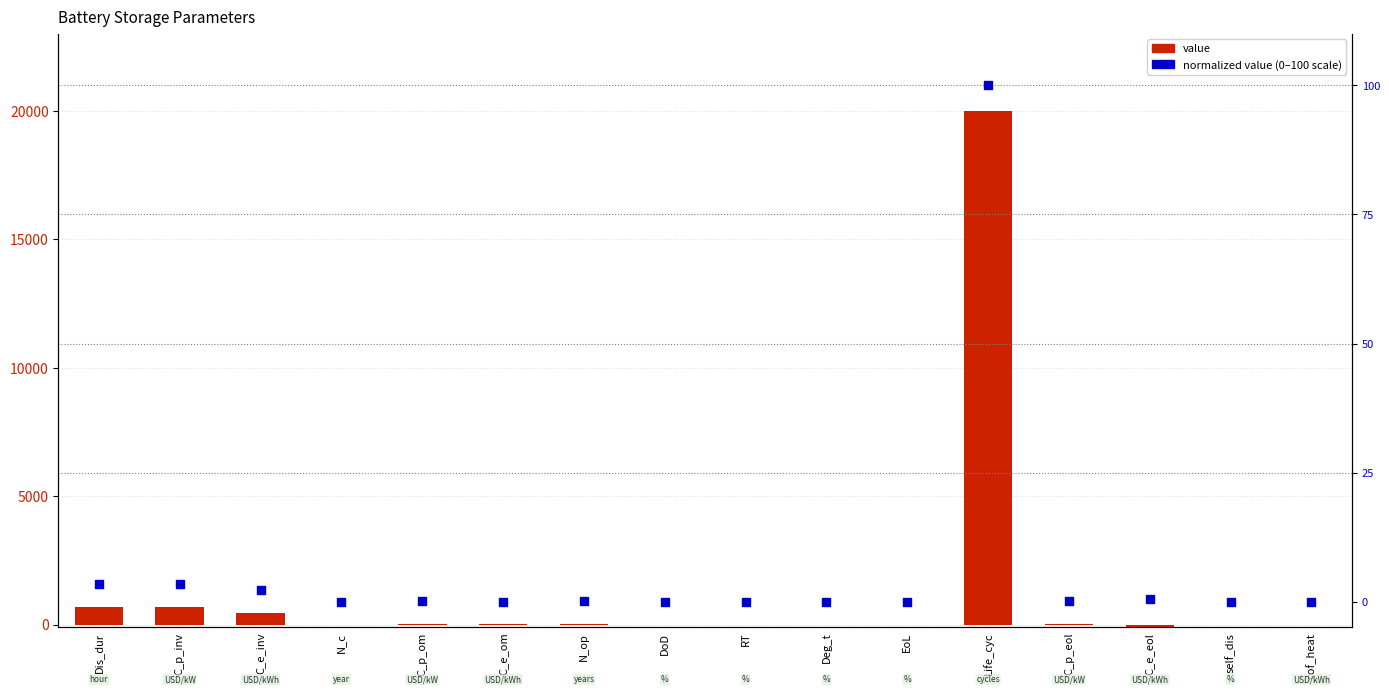

Is the value of value at RT greater than the value of normalized value (0-100 scale) at N_c?

Yes